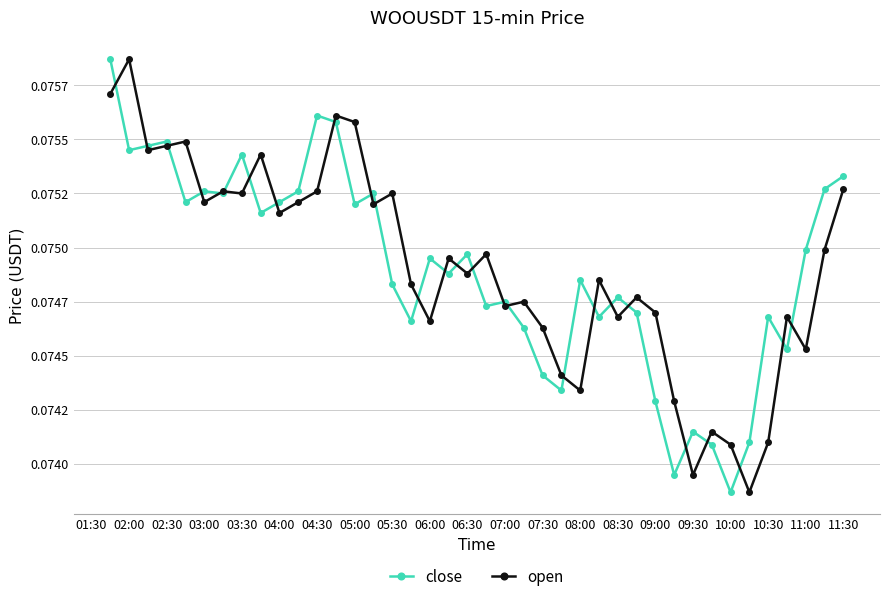

What are all the series names shown in the legend?

close, open